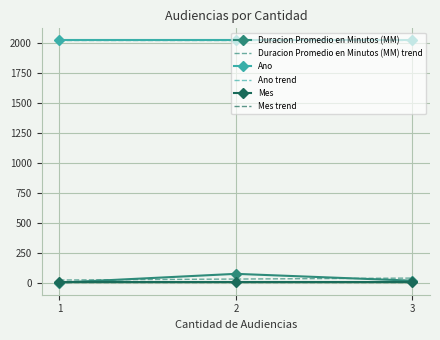

Reading left to right, transcribe all the data shown in this chart.

Duracion Promedio en Minutos (MM): 1=4	2=77	3=20
Ano: 1=2019	2=2019	3=2019
Mes: 1=5	2=5	3=5